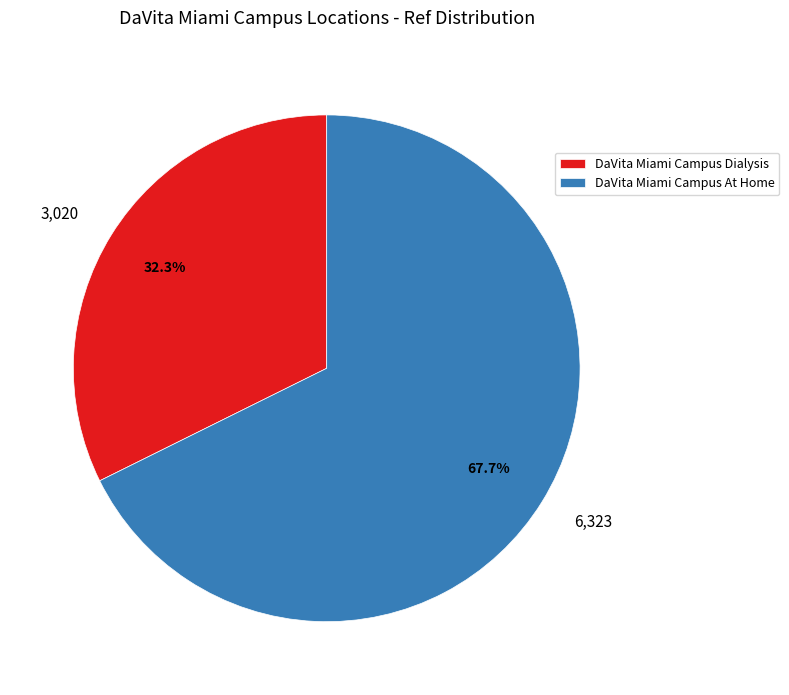

Rank the categories by value from highest to lowest.

DaVita Miami Campus At Home, DaVita Miami Campus Dialysis